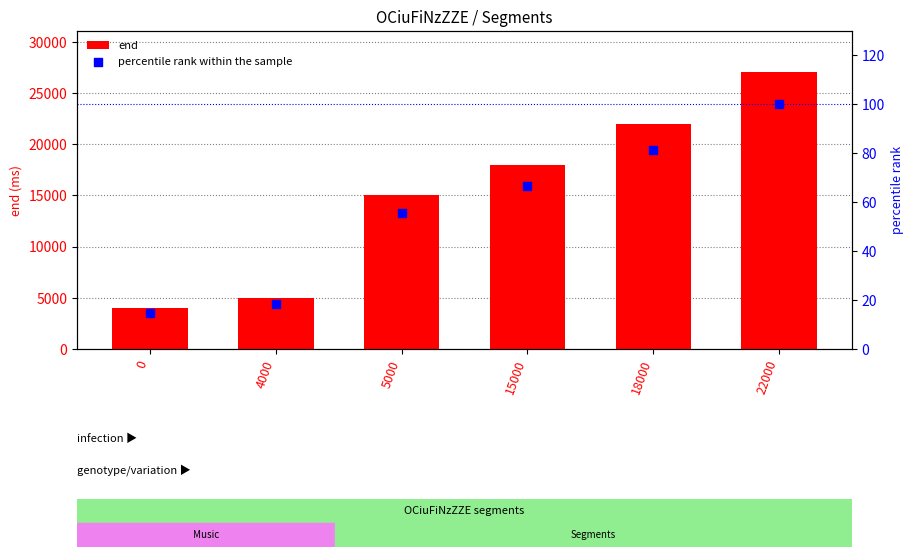

At which category is the sum across all series the highest?

22000